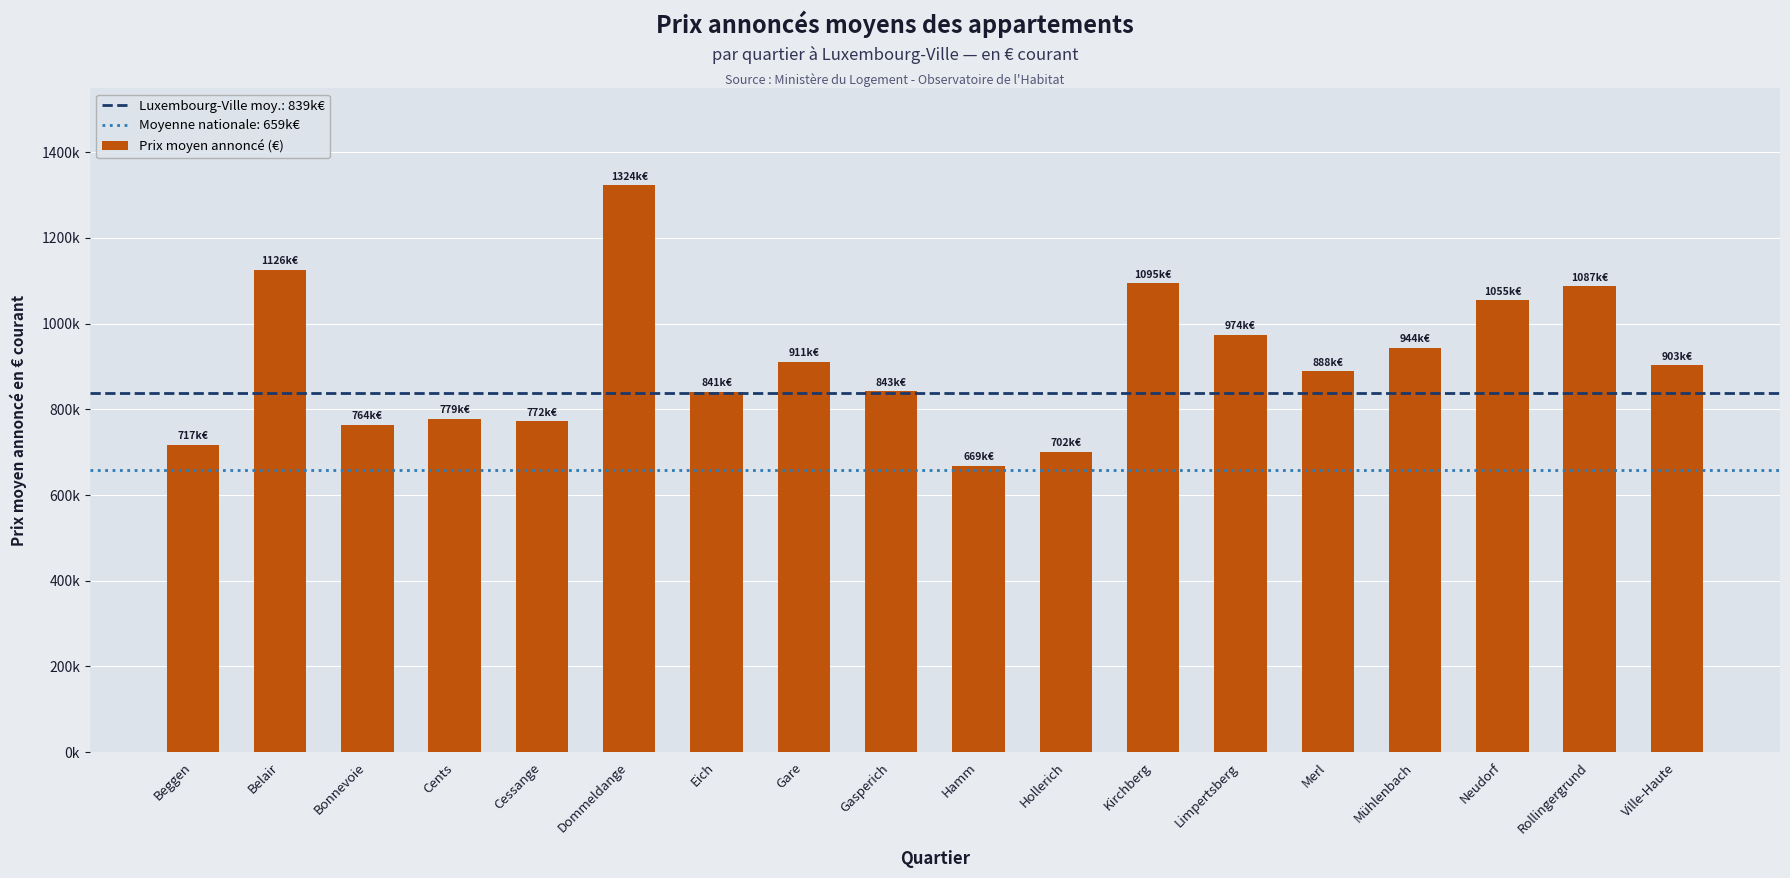

What is the label of the 9th bar from the left?

Gasperich